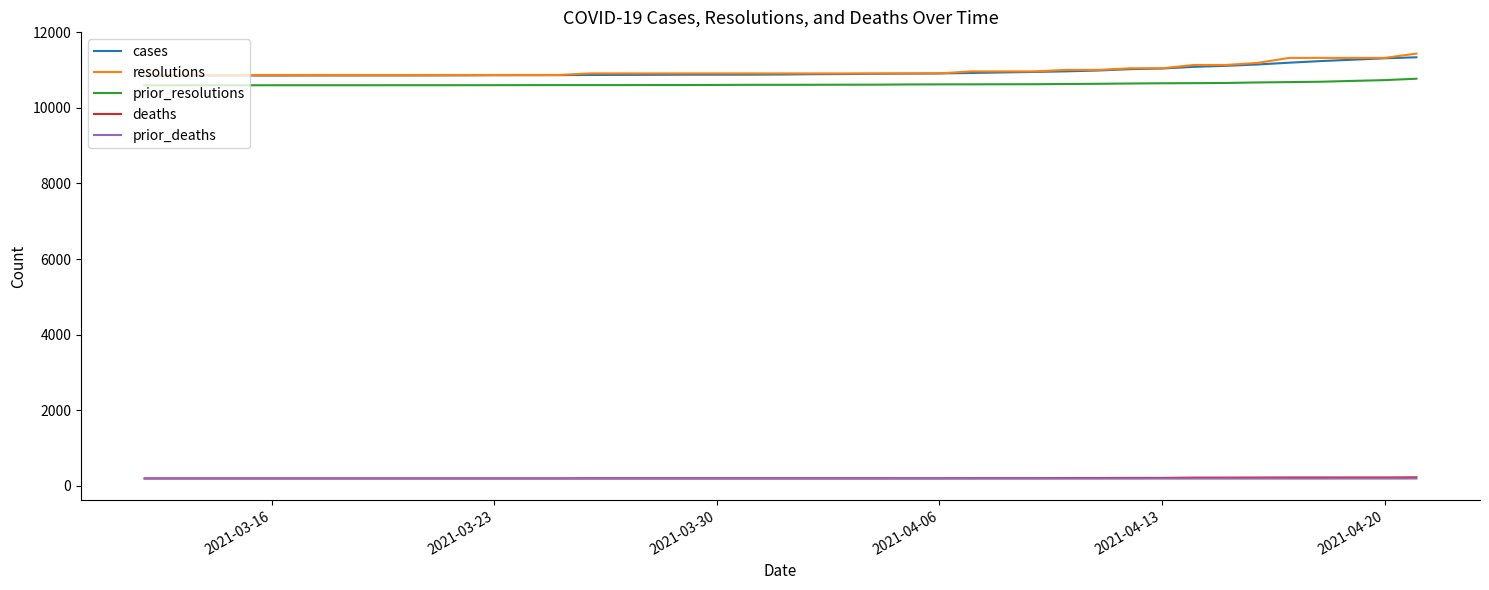

How many distinct data groups are displayed?

5